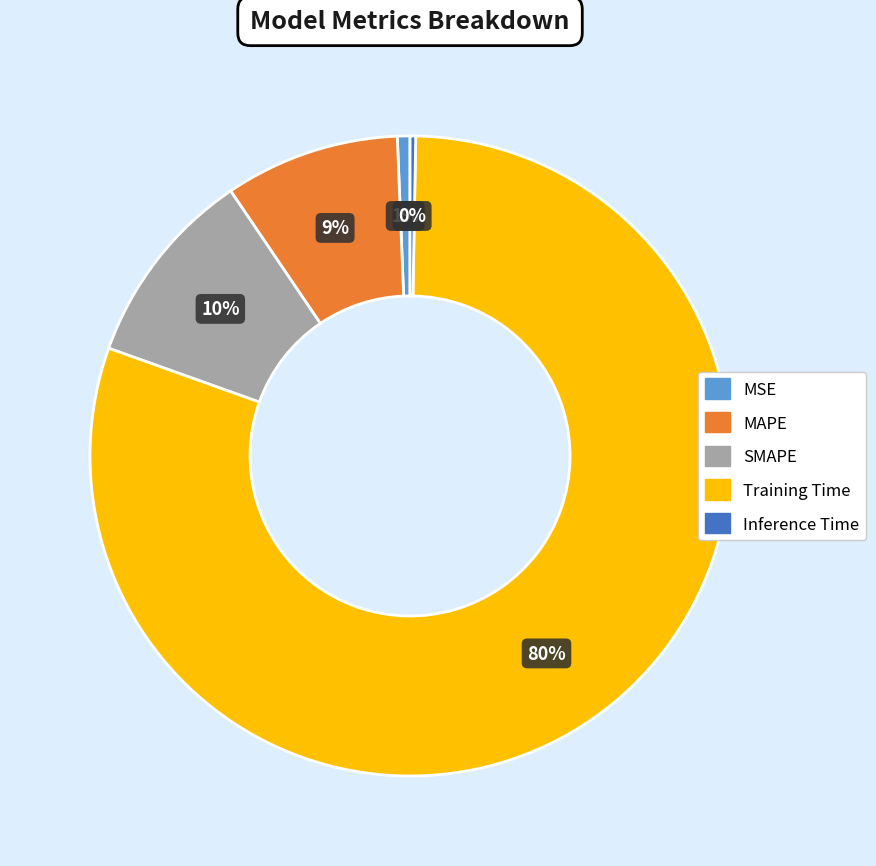

Combined, do Training Time and MAPE account for over 50%?

Yes